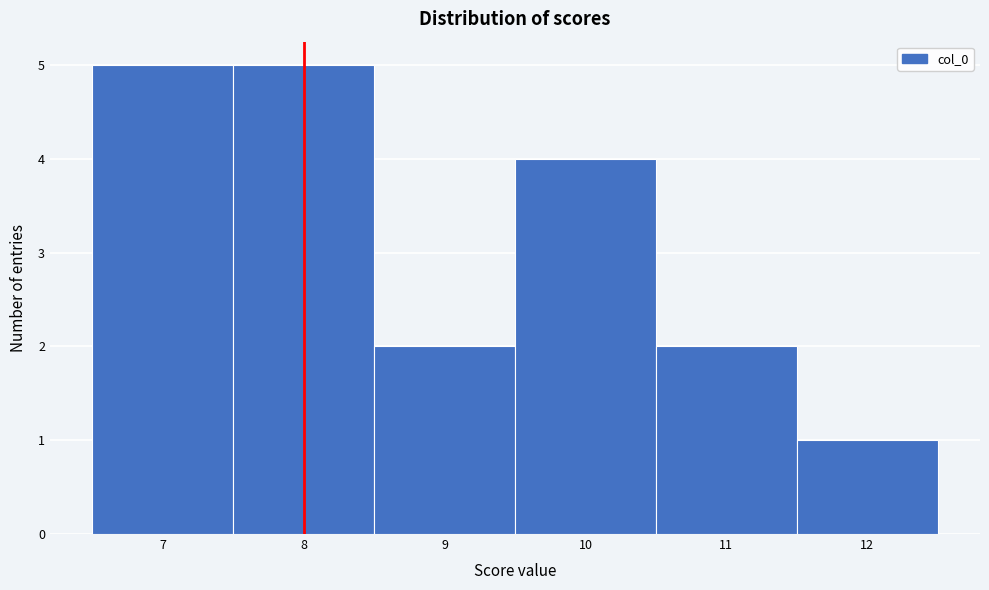

Reading left to right, transcribe this chart: for each bar, give the range it covers on the x-axis and its height. The values are not printed on the chart, so give them approximately, as read against the axis.

6.5 to 7.5: 5
7.5 to 8.5: 5
8.5 to 9.5: 2
9.5 to 10.5: 4
10.5 to 11.5: 2
11.5 to 12.5: 1